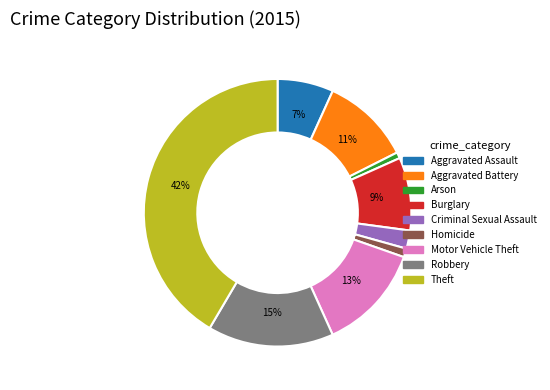

Is there any slice that represents more than half of the pie?

No